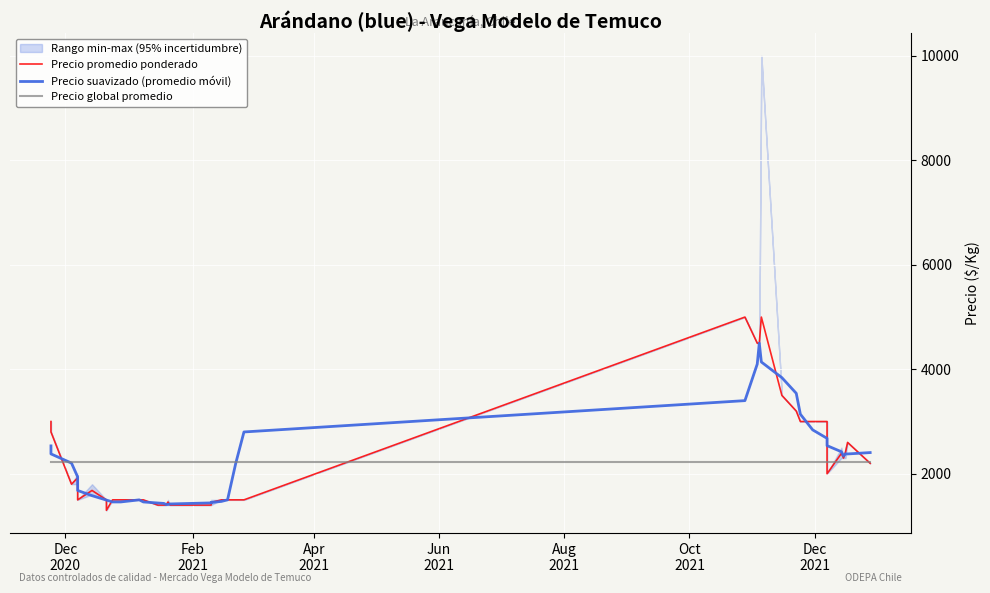

How many categories are shown in the chart?

40